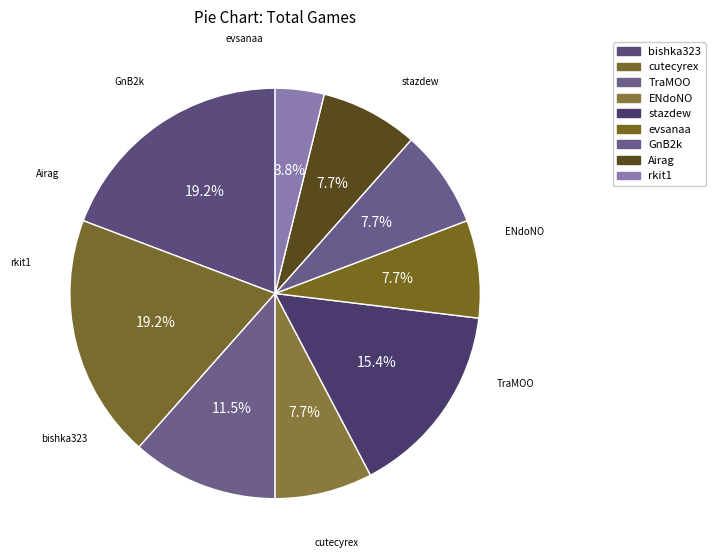

To the nearest percent, what is the combined percentage of bishka323 and ENdoNO?

27%